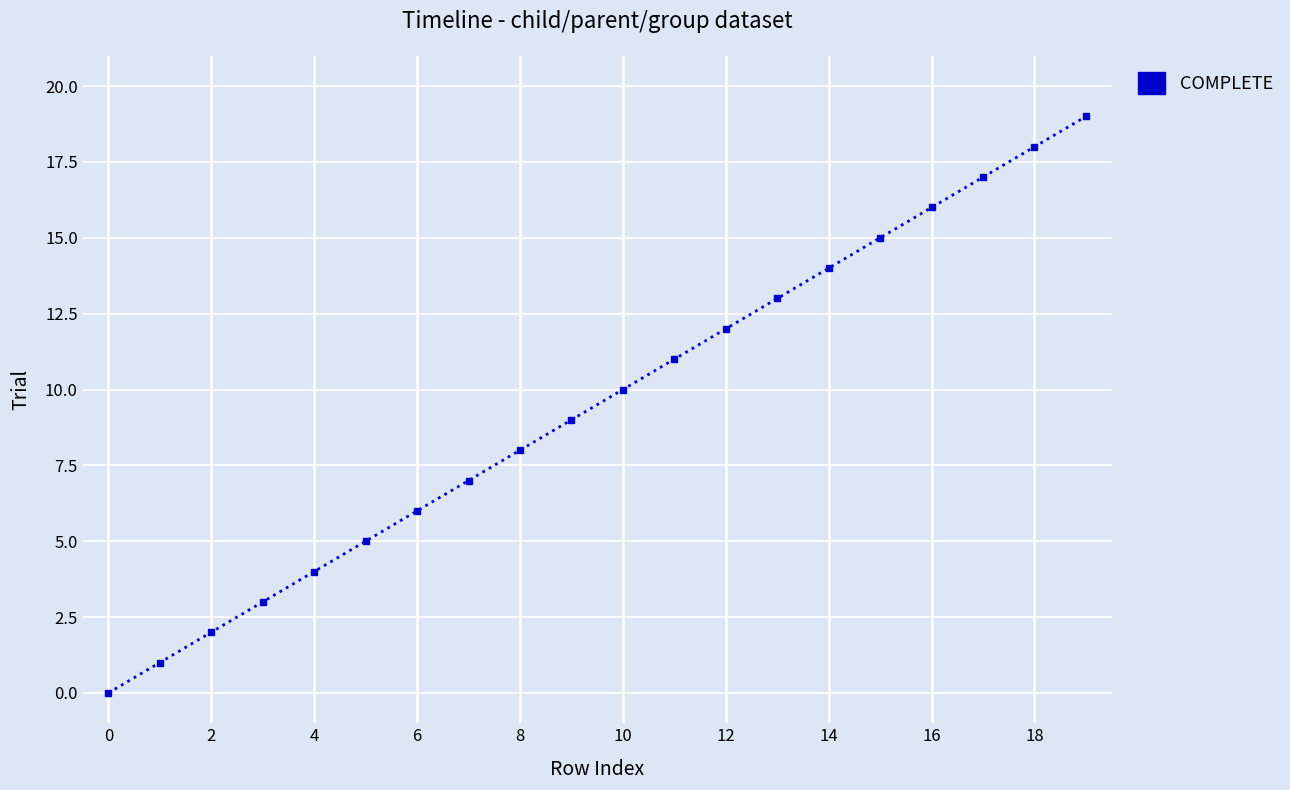

True or false: there are more than 0 points higher than both neighbors.

False